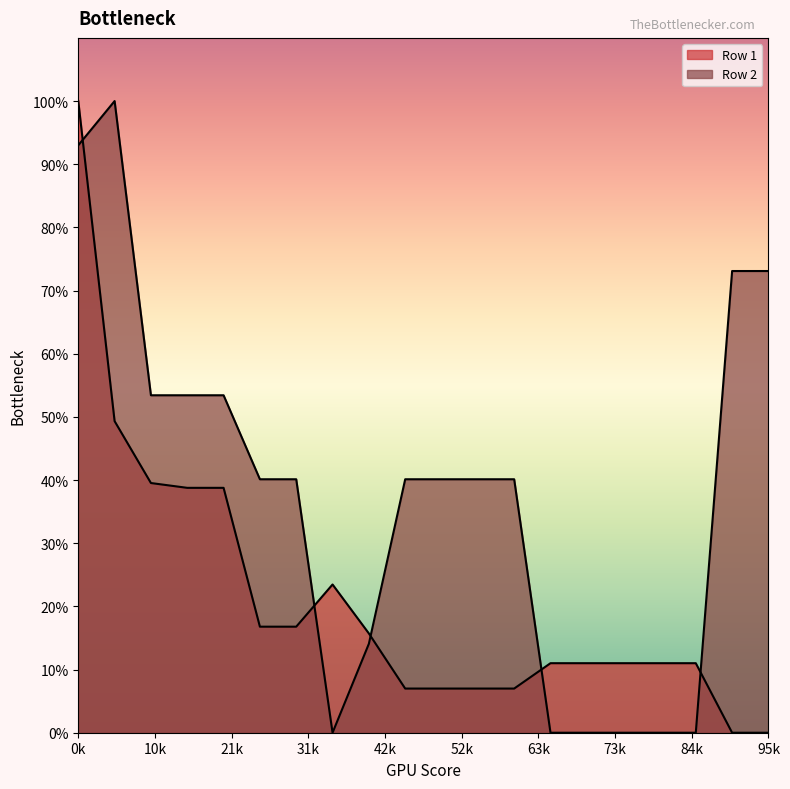

What is the difference between the highest and lowest values at 11?

33.1